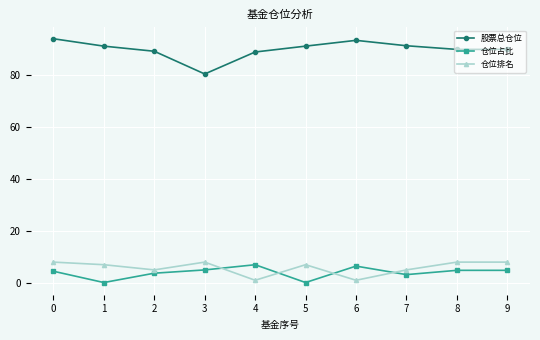

What is the smallest value displayed?

0.1